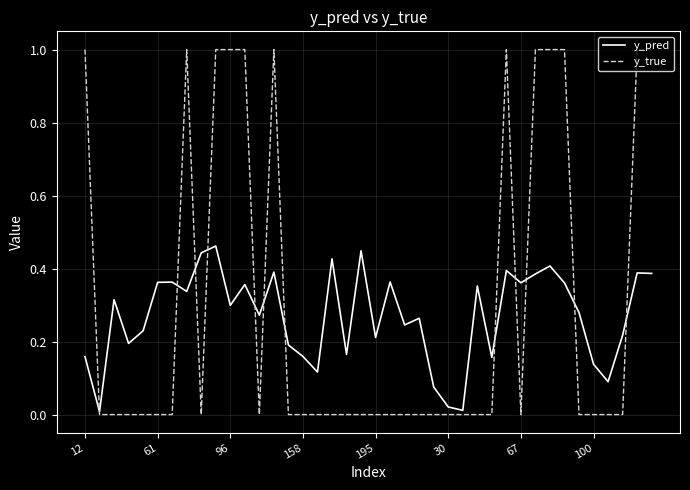

Which series has the largest range (max minus min)?

y_true